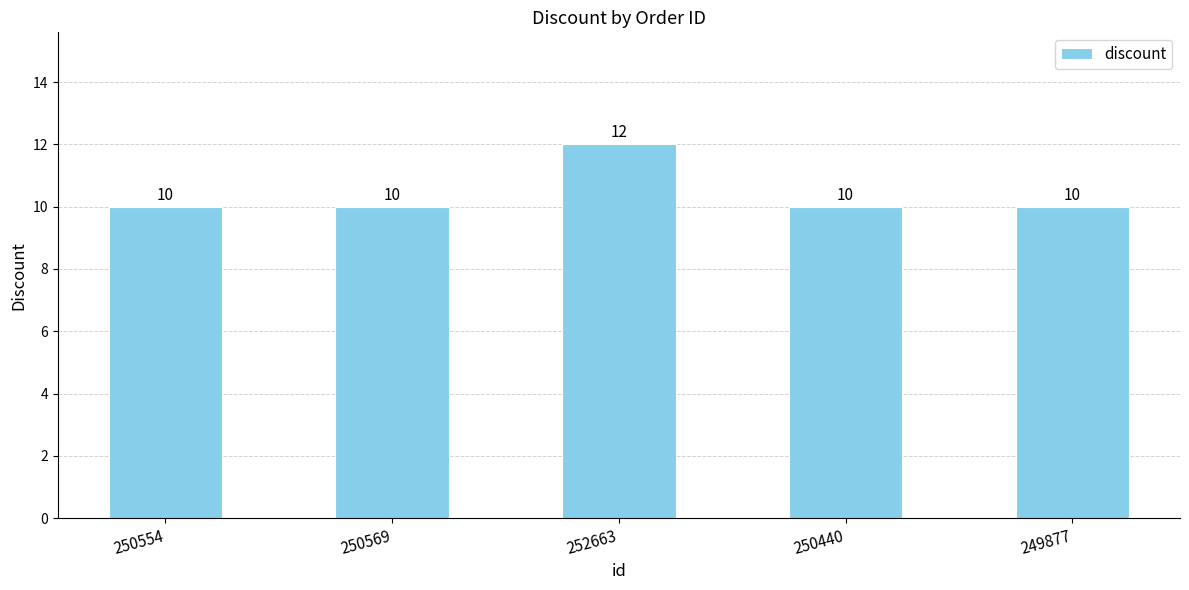

What position from the right is 250554?

5